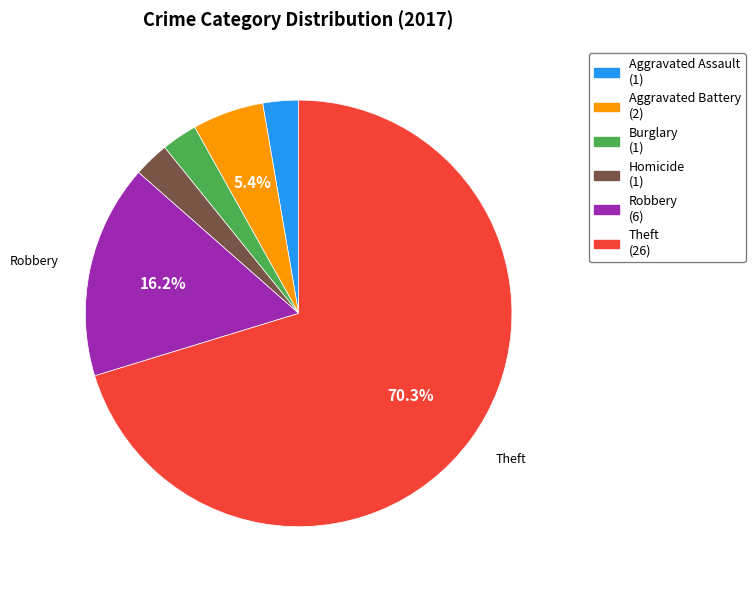

Approximately how many times larger is the value at Burglary (1) compared to Aggravated Assault (1)?

1.0